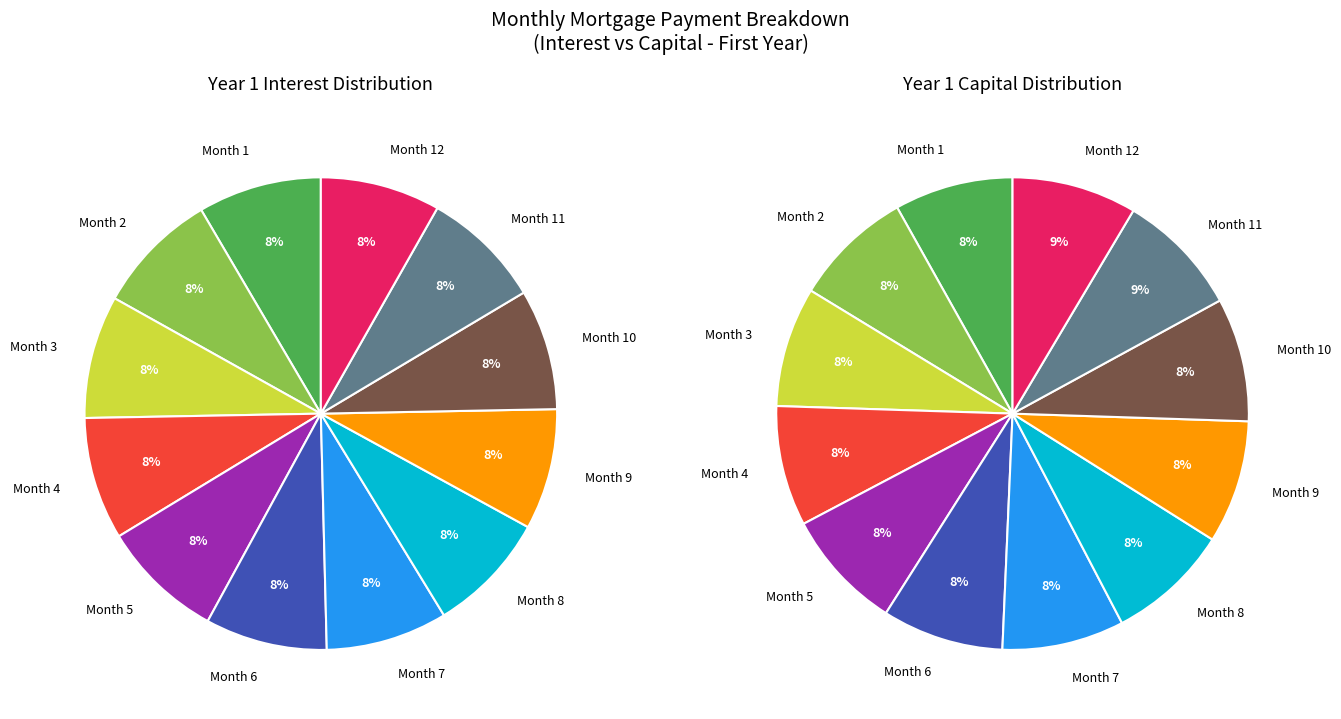

Which slice is the largest?

Month 1